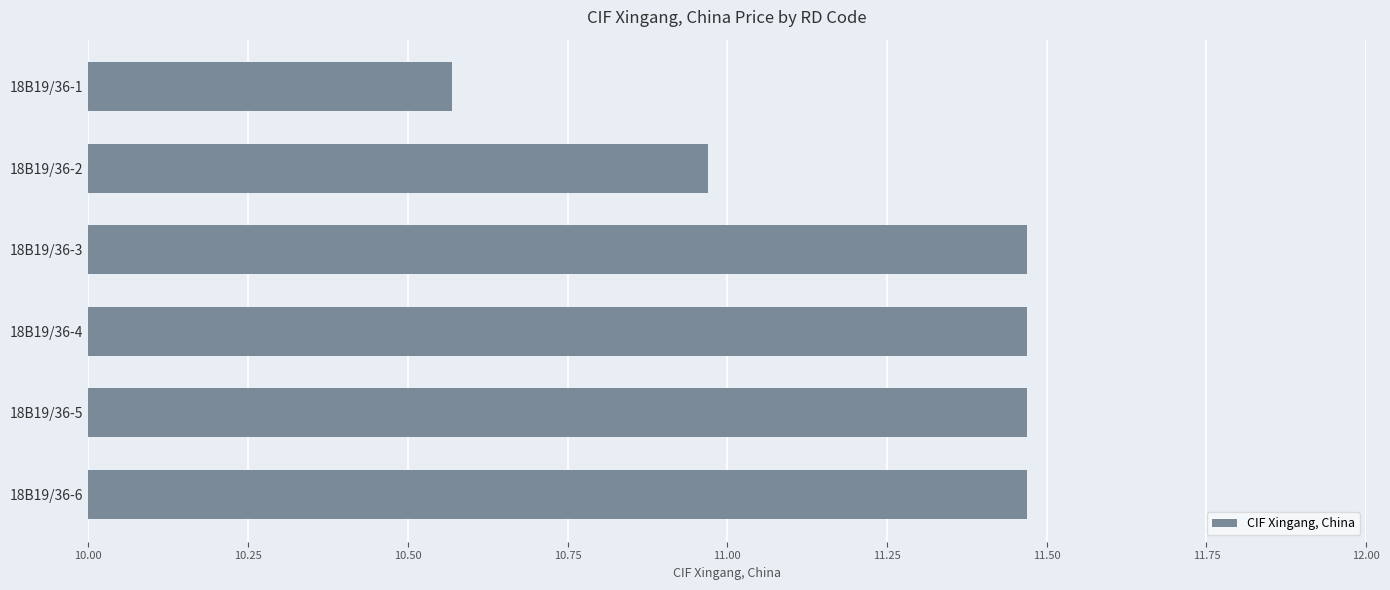

Which category has the lowest value across all series?

18B19/36-1